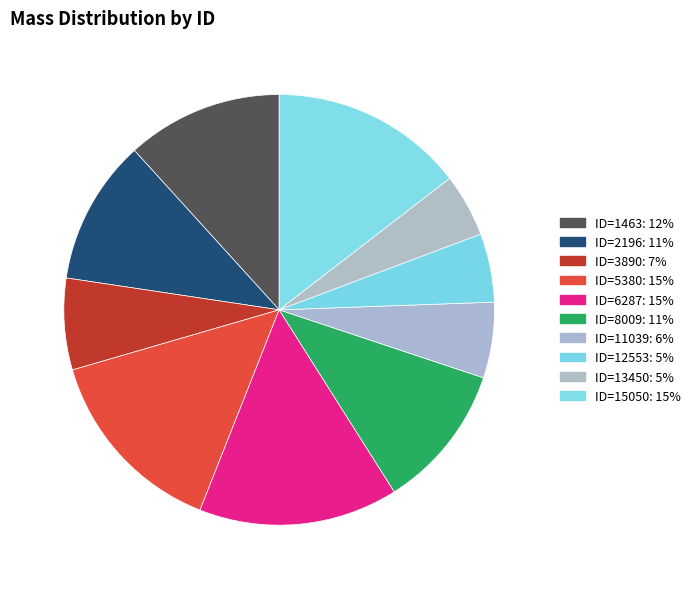

Is it true that ID=6287 is 15% of the pie?

True